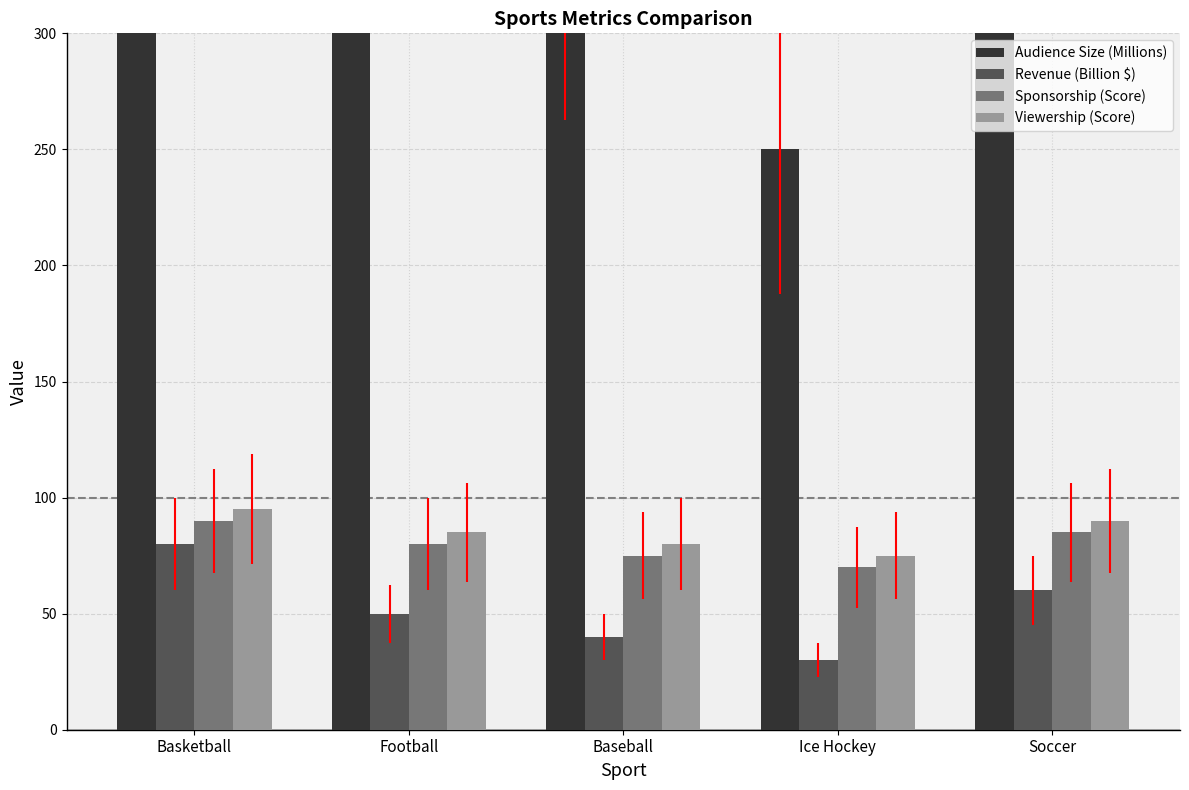

Rank the series by their maximum value, from lowest to highest.

Revenue (Billion $), Sponsorship (Score), Viewership (Score), Audience Size (Millions)